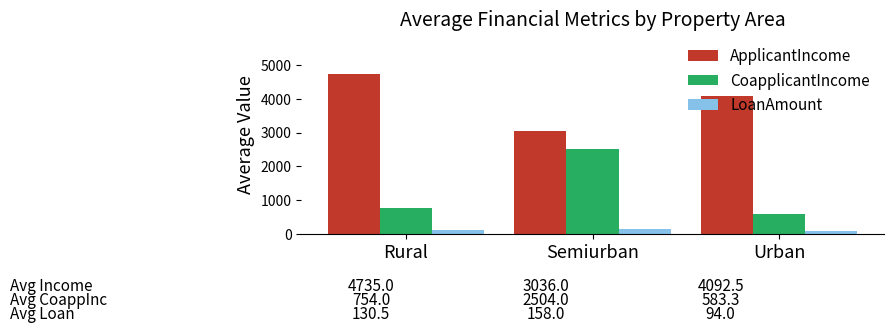

What is the smallest value displayed?

94.0